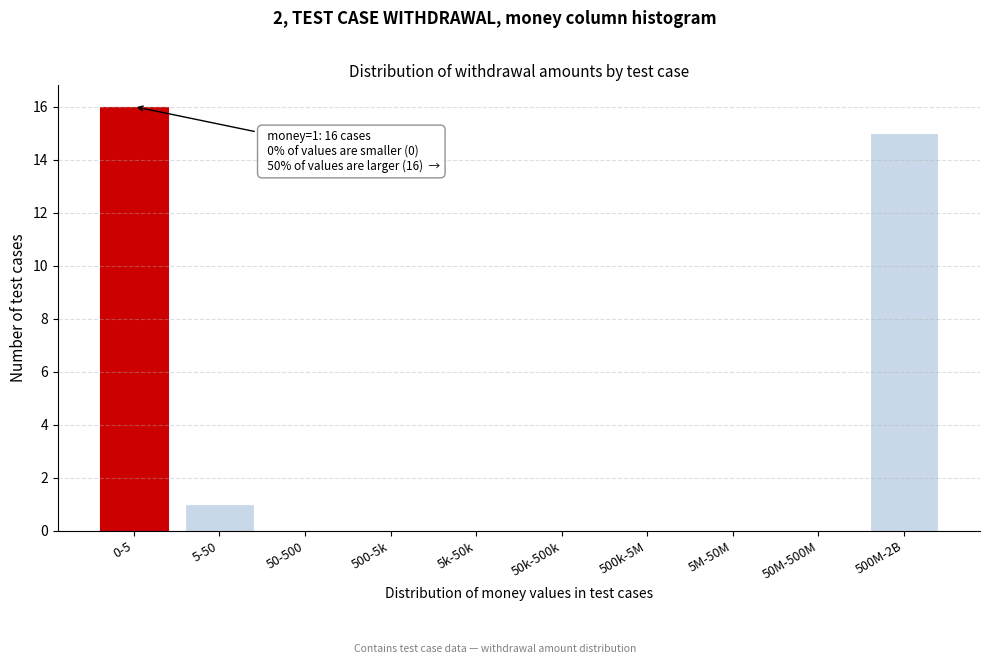

Reading left to right, transcribe all the data shown in this chart.

0-5=16	5-50=1	50-500=0	500-5k=0	5k-50k=0	50k-500k=0	500k-5M=0	5M-50M=0	50M-500M=0	500M-2B=15